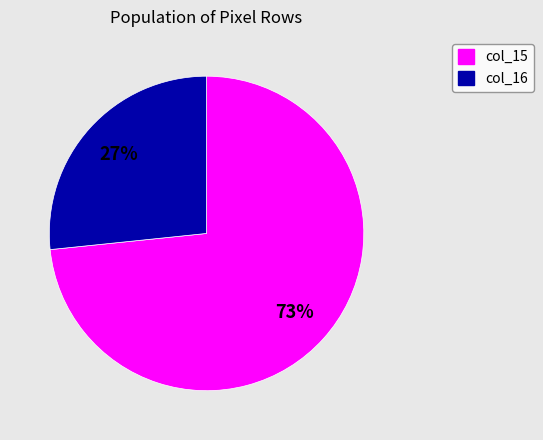

To the nearest percent, what is the average slice percentage?

50%